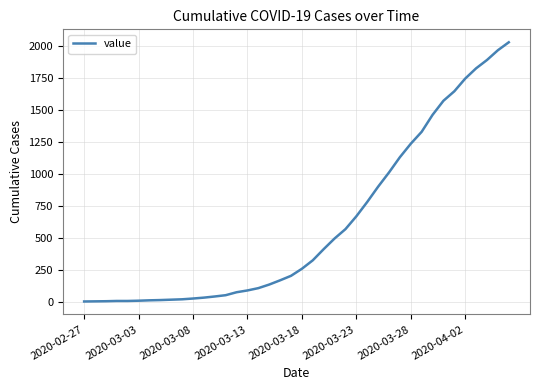

How many lines are shown in the chart?

1